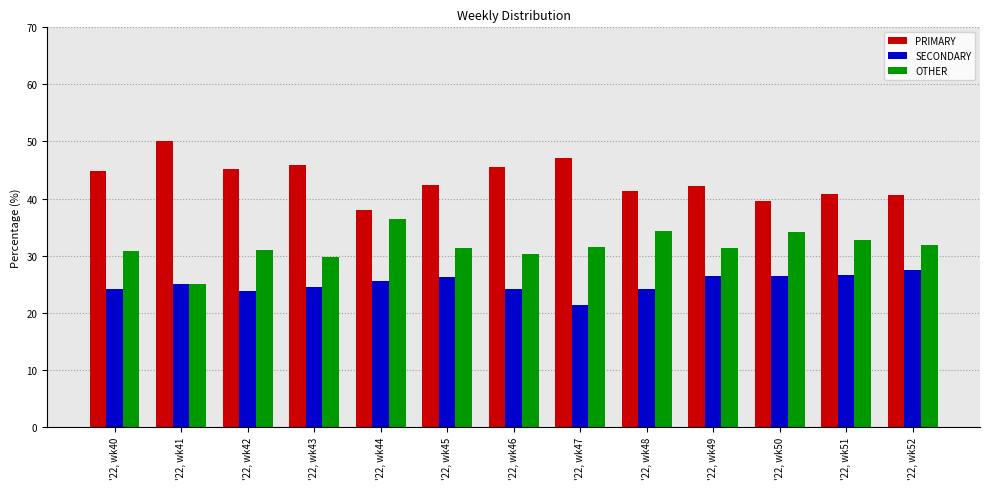

Rank the series at '22, wk46 from highest to lowest value.

PRIMARY, OTHER, SECONDARY